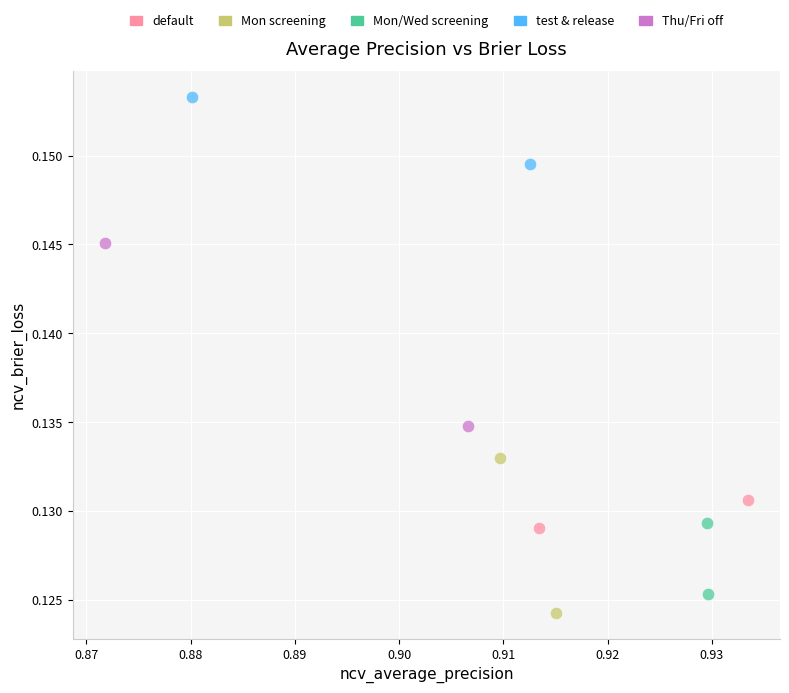

What are all the series names shown in the legend?

default, Mon screening, Mon/Wed screening, test & release, Thu/Fri off